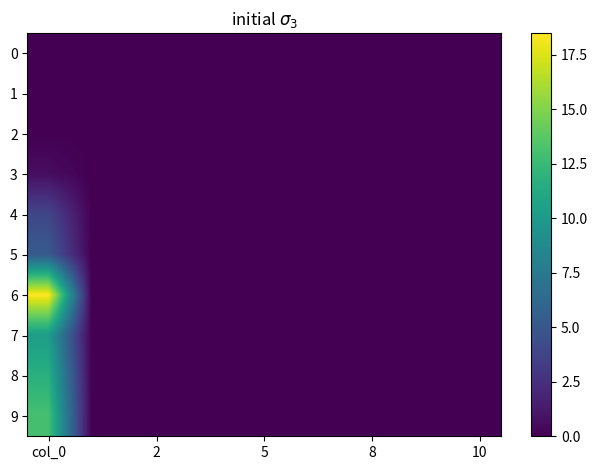

Which series has the largest total across all categories?

6